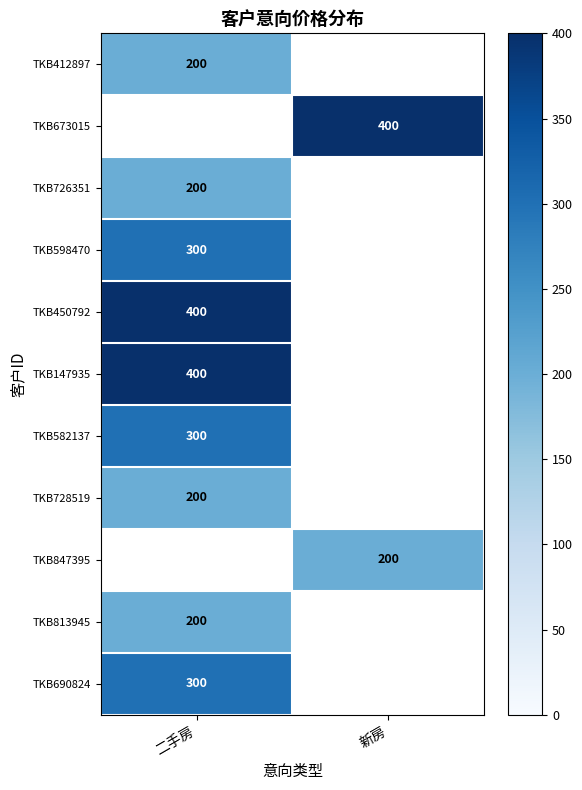

Is it true that TKB582137 equals 300 at 二手房?

True